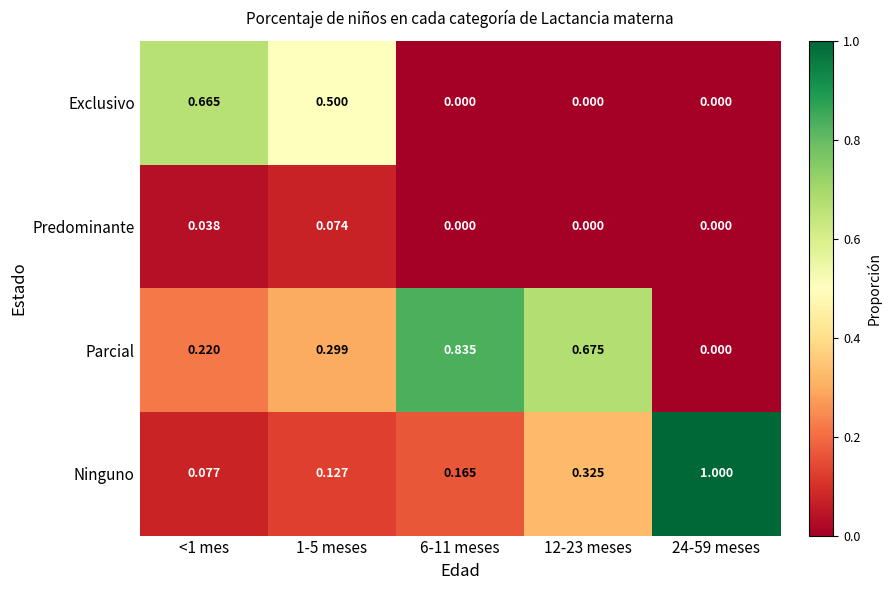

Which series has the largest total across all categories?

Parcial